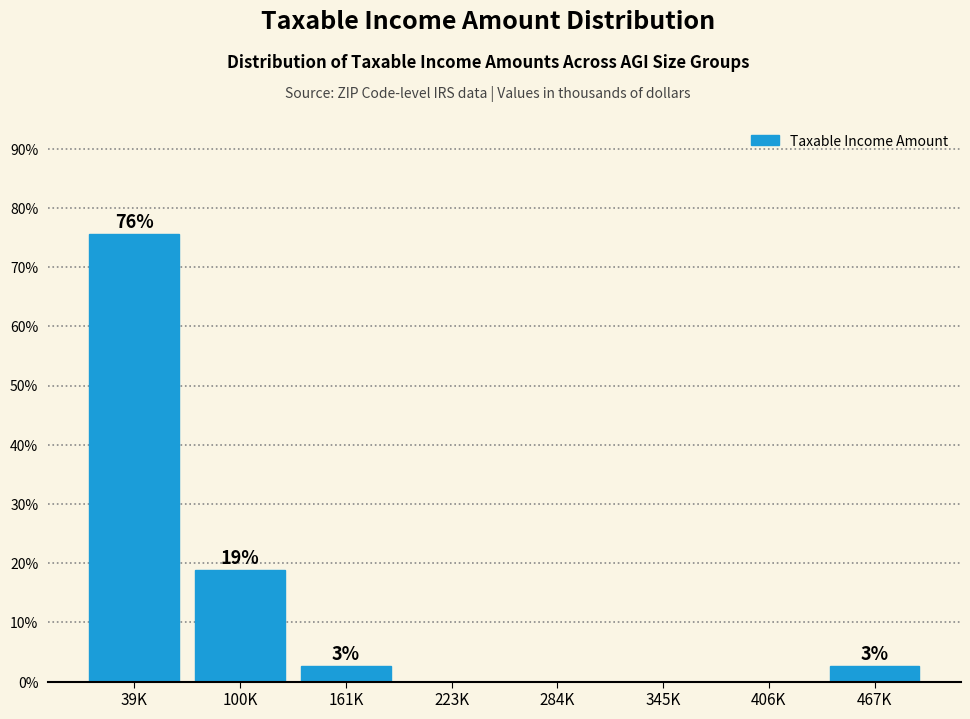

The chart shows a value of 105.4 at 39K. True or false?

False